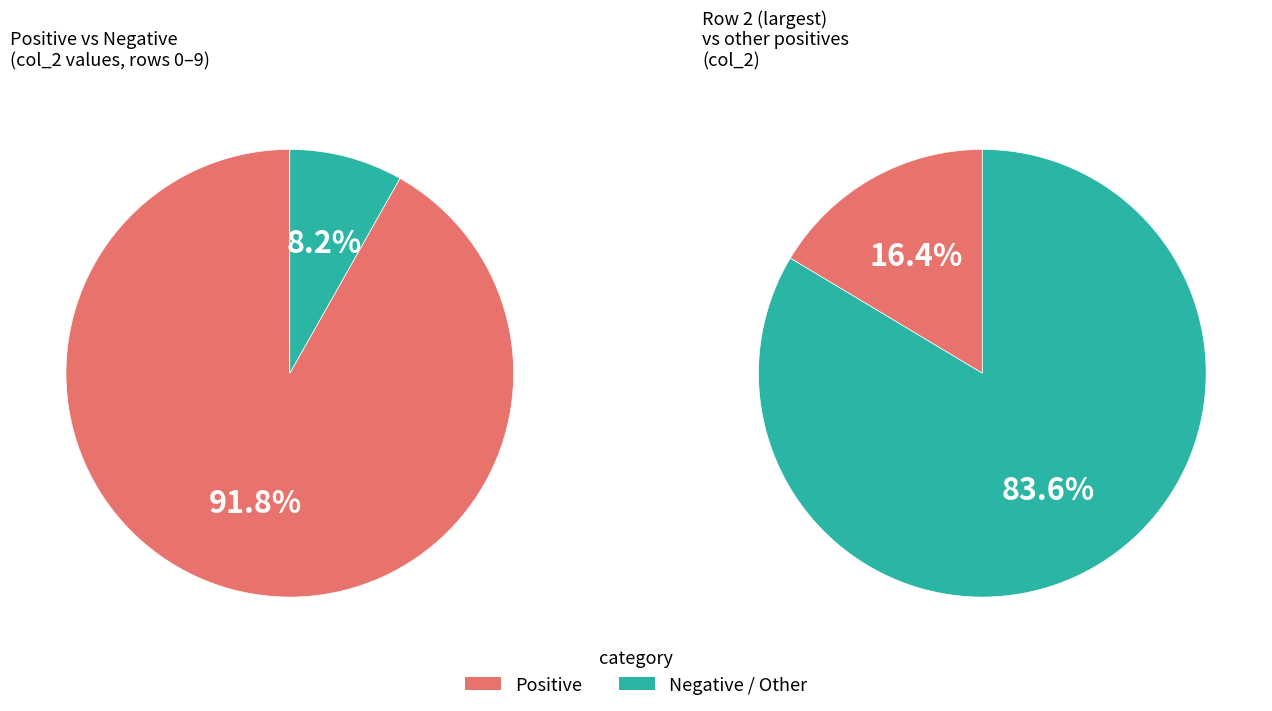

The 9 slice represents 1% of the pie. True or false?

False